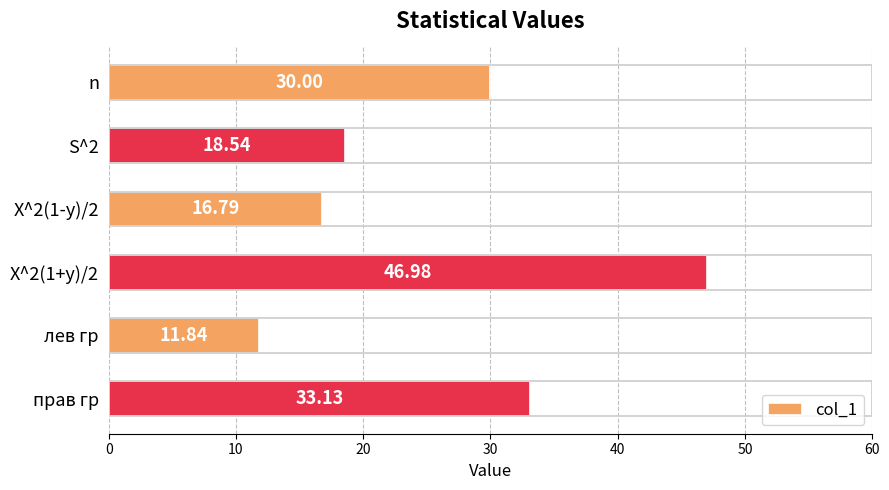

Rank the categories by value from lowest to highest.

лев гр, X^2(1-y)/2, S^2, n, прав гр, X^2(1+y)/2